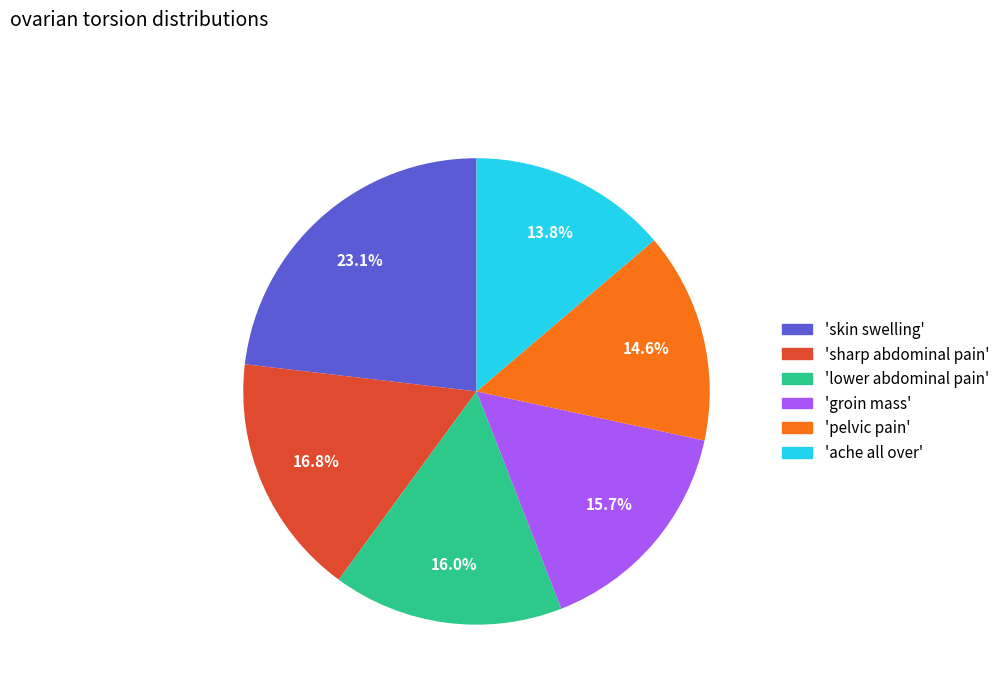

Which slice is the largest?

'skin swelling'